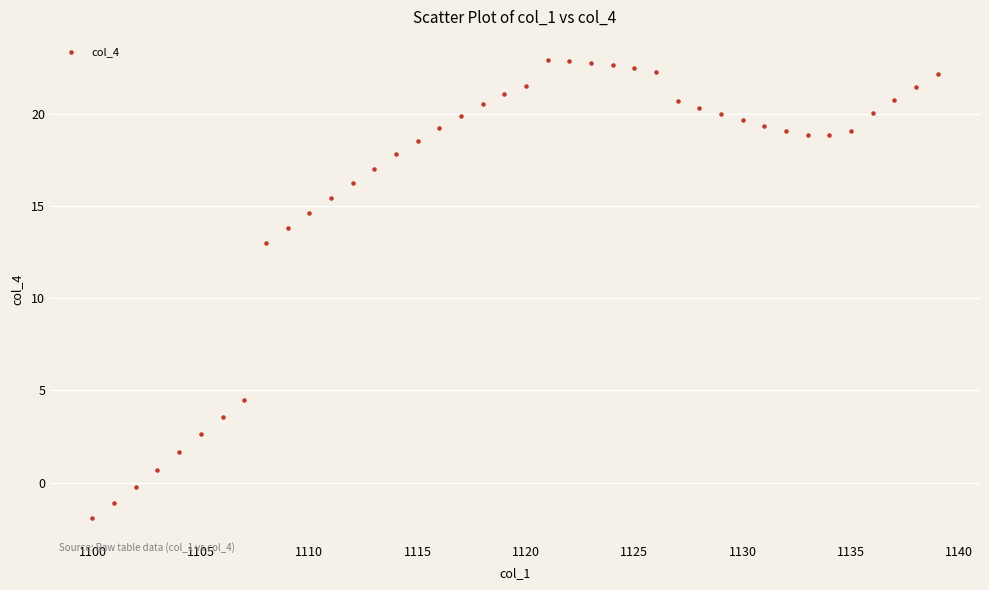

What Y value in the scatter plot is closest to 10?

13.0